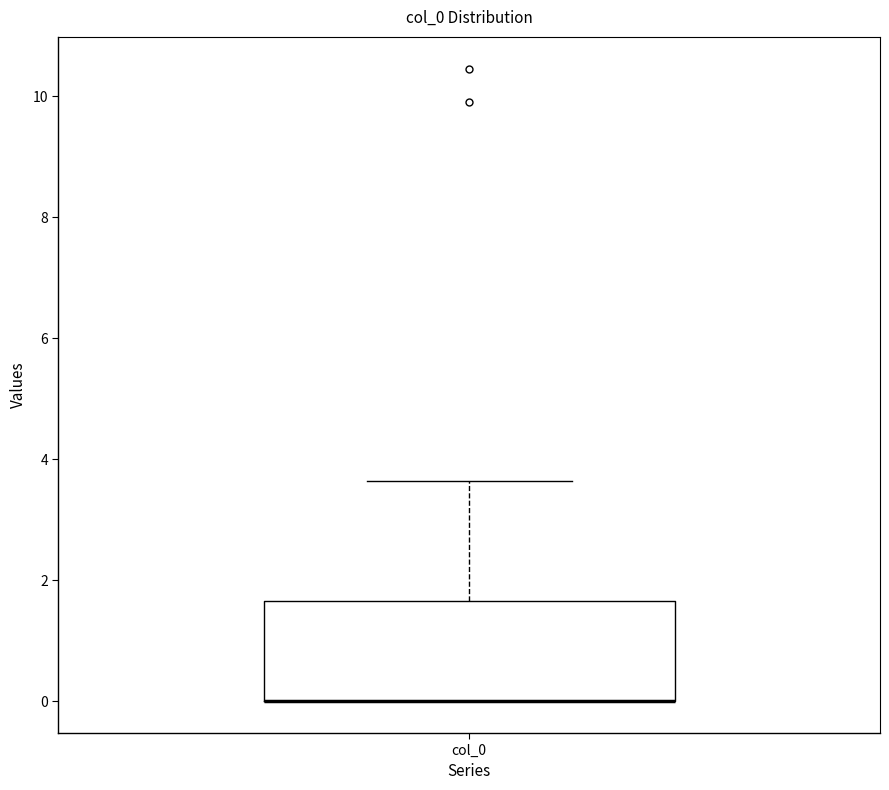

Read this box plot against the y-axis: the position of the median line, the range covered by the box, and the ends of both whiskers. The values are not printed on the chart, so give them approximately, as read against the axis.

median 0.0 (drawn on the box's lower edge), box 0.0 to 1.6, whiskers 0.0 to 3.6